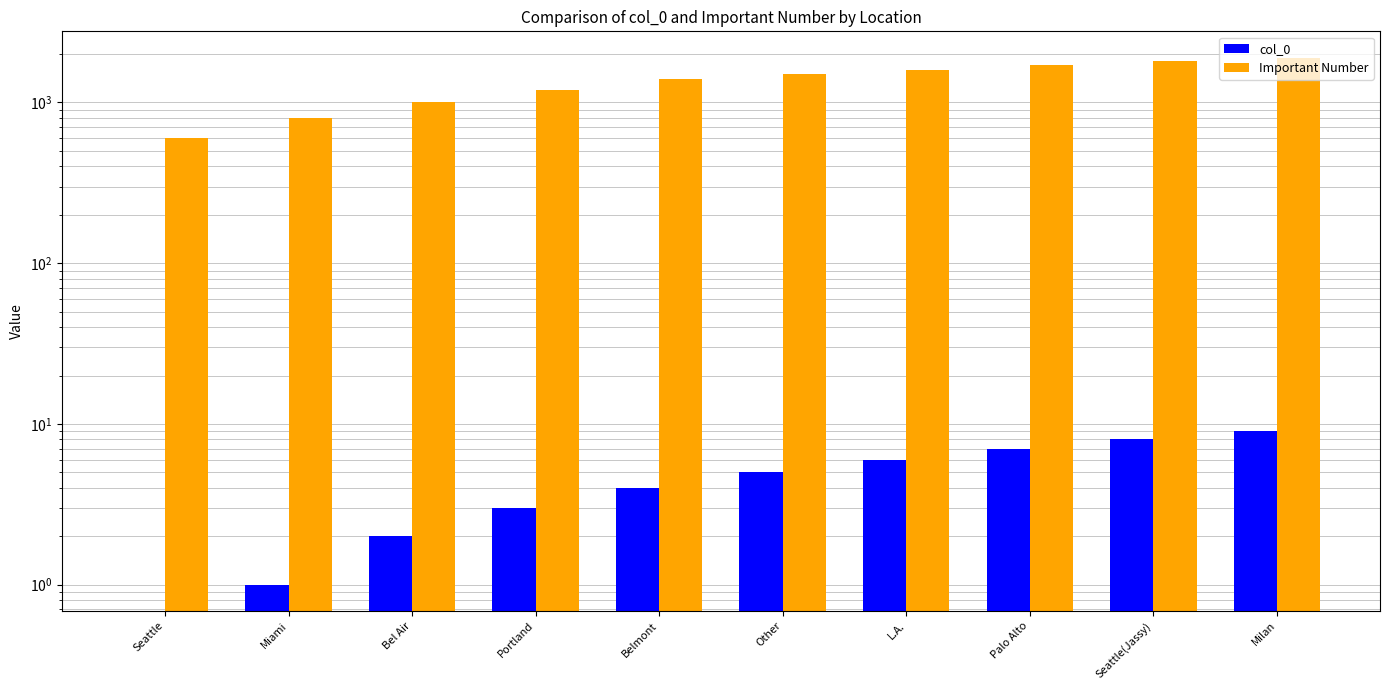

What is the difference between the highest and lowest values at Milan?

1891